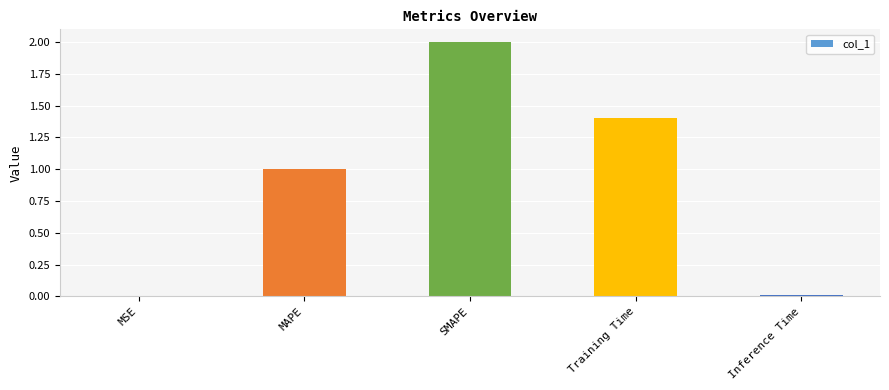

Count the number of data series in this chart.

1